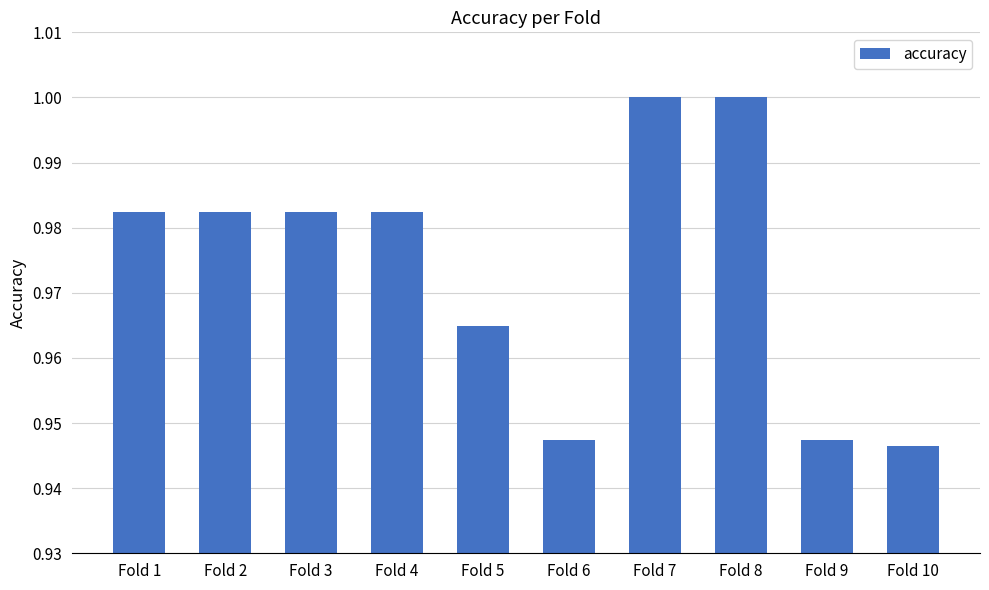

Which has a higher value, Fold 4 or Fold 9?

Fold 4